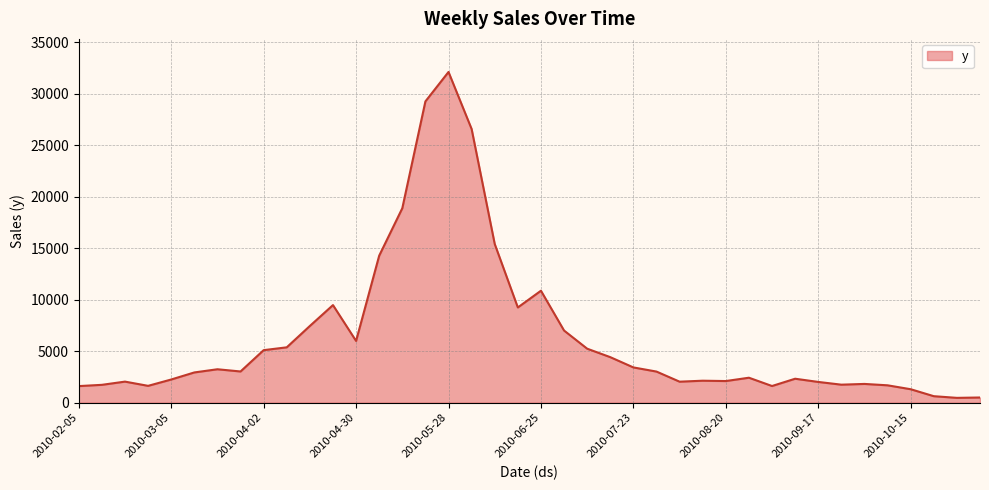

What is the difference between the maximum and minimum values?

31648.8